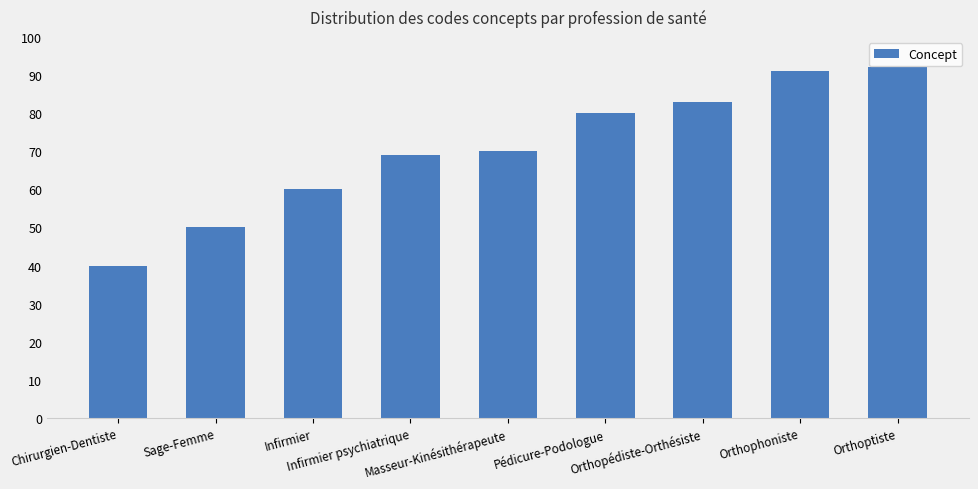

Which category has the highest value across all series?

Orthoptiste